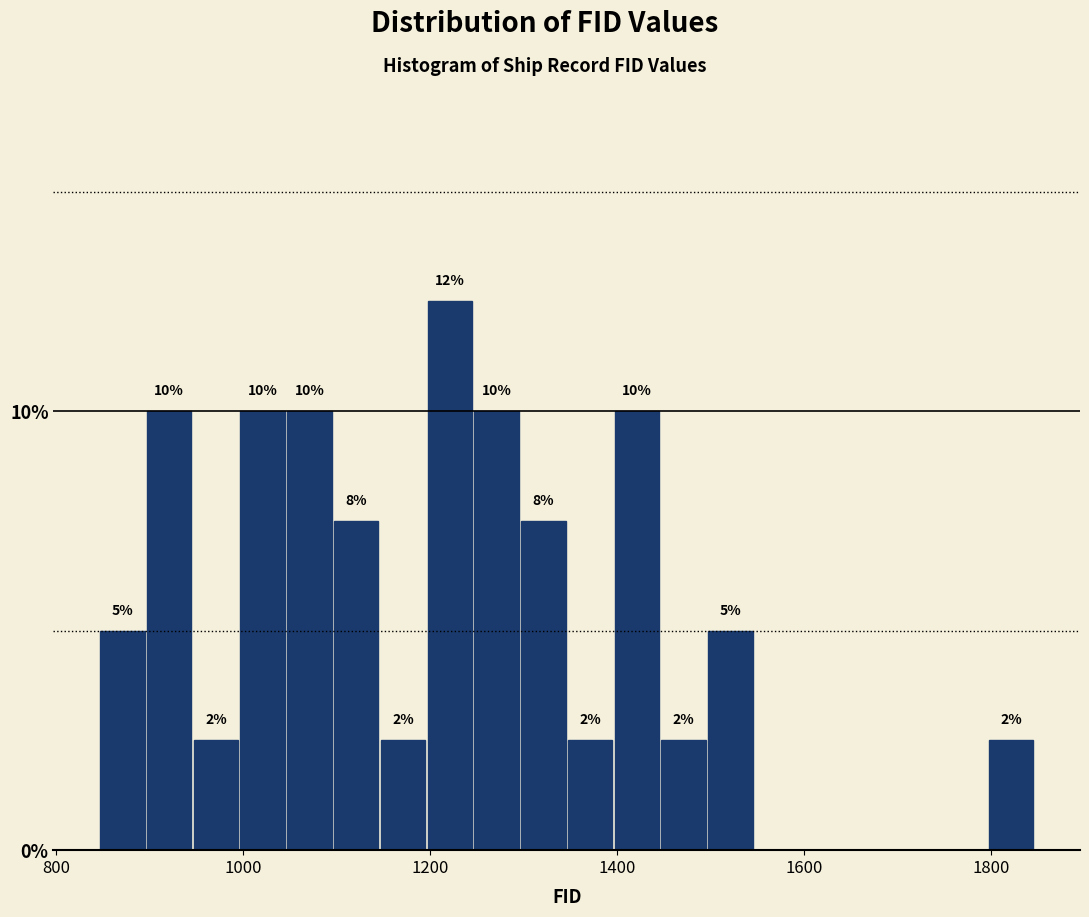

Read against the x-axis, roughly where is the centre of the tallest bar?

1220